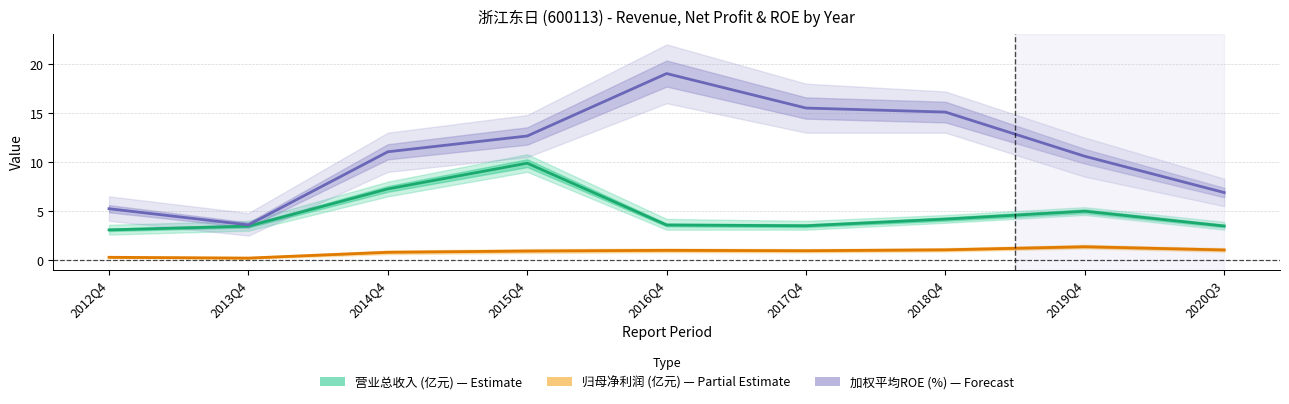

How many lines are shown in the chart?

3